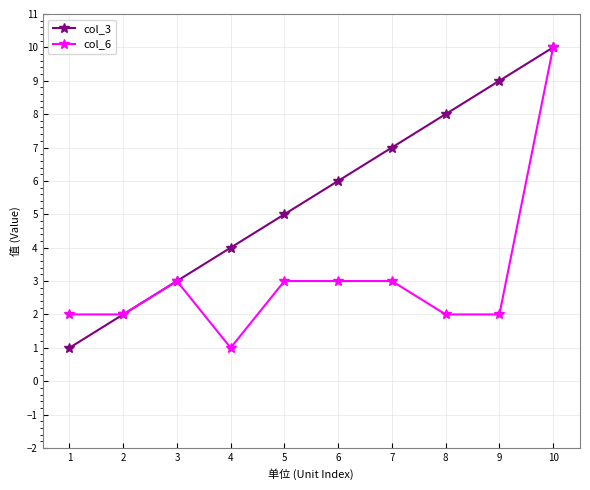

Reading right to left, what are all the values shown in this chart?

col_3: 10=10	9=9	8=8	7=7	6=6	5=5	4=4	3=3	2=2	1=1
col_6: 10=10	9=2	8=2	7=3	6=3	5=3	4=1	3=3	2=2	1=2